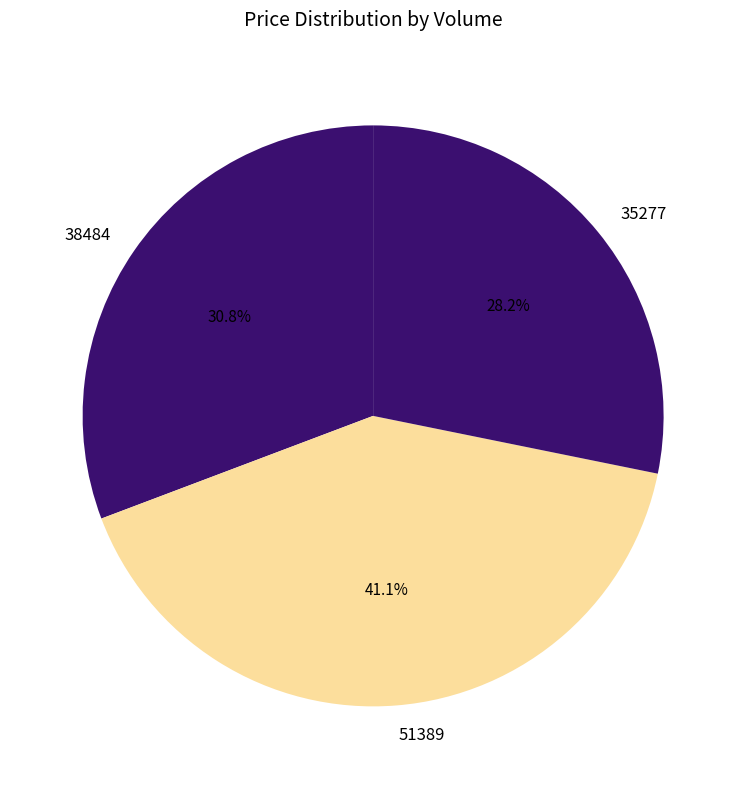

Is there a majority slice in this chart?

No